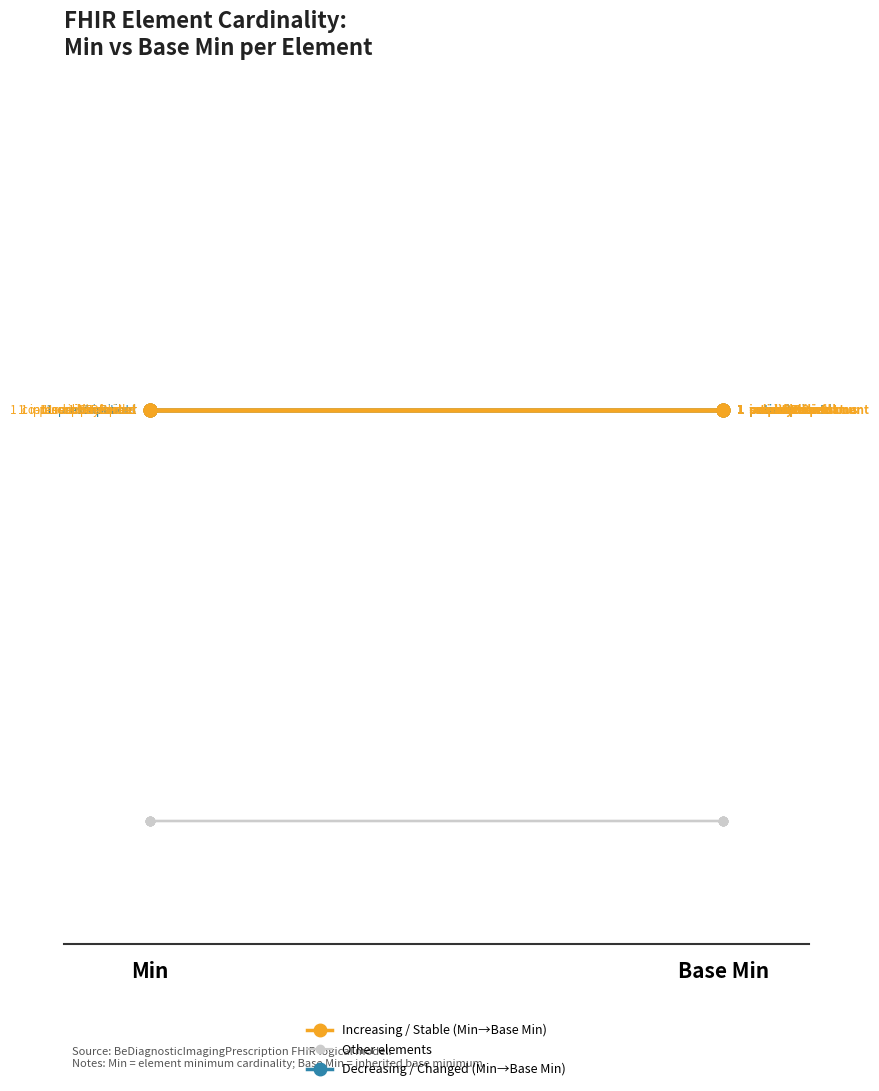

List the series in order of their peak value, lowest first.

Other elements, Increasing / Stable (Min→Base Min), Decreasing / Changed (Min→Base Min)